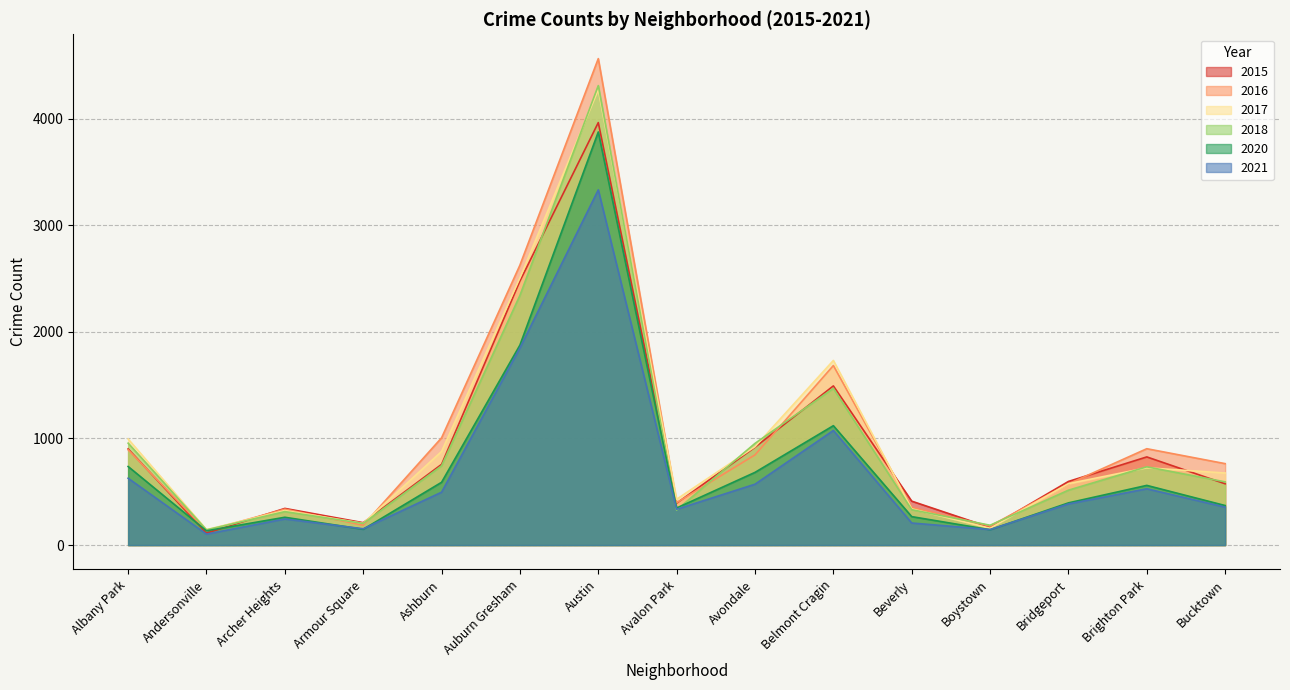

Reading left to right, transcribe all the data shown in this chart.

2017: Albany Park=995	Andersonville=145	Archer Heights=324	Armour Square=204	Ashburn=878	Auburn Gresham=2507	Austin=4271	Avalon Park=430	Avondale=923	Belmont Cragin=1732	Beverly=340	Boystown=158	Bridgeport=576	Brighton Park=725	Bucktown=676
2021: Albany Park=627	Andersonville=103	Archer Heights=245	Armour Square=153	Ashburn=496	Auburn Gresham=1849	Austin=3332	Avalon Park=336	Avondale=571	Belmont Cragin=1075	Beverly=207	Boystown=146	Bridgeport=386	Brighton Park=528	Bucktown=356
2016: Albany Park=894	Andersonville=135	Archer Heights=337	Armour Square=186	Ashburn=1006	Auburn Gresham=2626	Austin=4563	Avalon Park=398	Avondale=846	Belmont Cragin=1684	Beverly=353	Boystown=179	Bridgeport=574	Brighton Park=904	Bucktown=764
2020: Albany Park=737	Andersonville=134	Archer Heights=261	Armour Square=148	Ashburn=589	Auburn Gresham=1876	Austin=3875	Avalon Park=348	Avondale=682	Belmont Cragin=1120	Beverly=267	Boystown=144	Bridgeport=396	Brighton Park=560	Bucktown=371
2015: Albany Park=902	Andersonville=112	Archer Heights=344	Armour Square=210	Ashburn=757	Auburn Gresham=2477	Austin=3963	Avalon Park=393	Avondale=918	Belmont Cragin=1493	Beverly=412	Boystown=166	Bridgeport=597	Brighton Park=827	Bucktown=575
2018: Albany Park=956	Andersonville=143	Archer Heights=314	Armour Square=203	Ashburn=744	Auburn Gresham=2342	Austin=4310	Avalon Park=329	Avondale=954	Belmont Cragin=1470	Beverly=332	Boystown=186	Bridgeport=515	Brighton Park=734	Bucktown=593